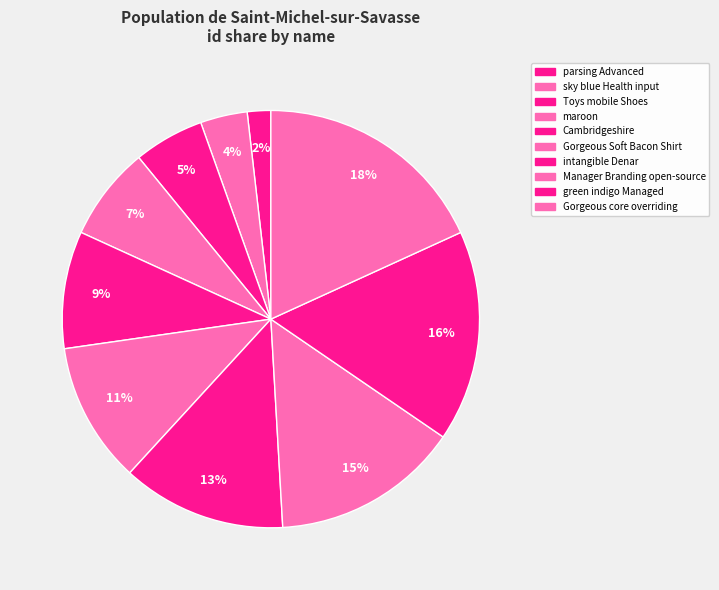

Does any single category account for the majority?

No